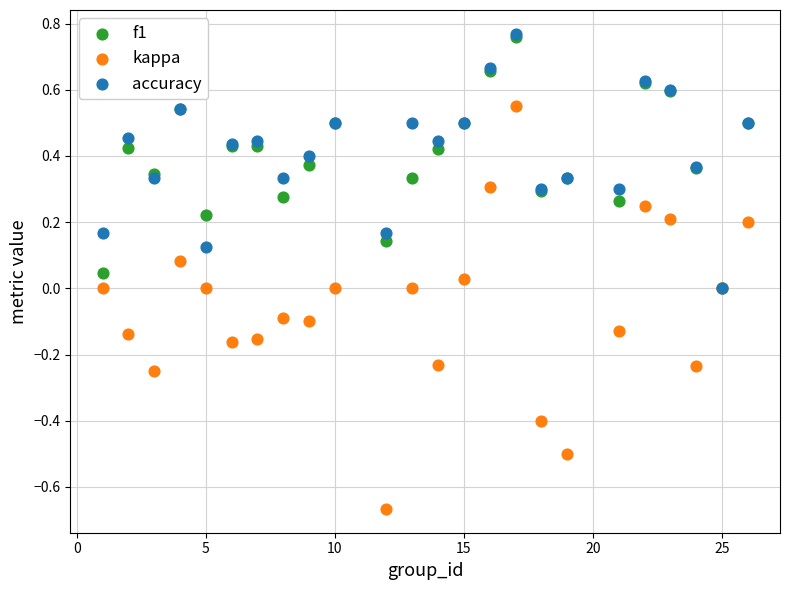

What are all the series names shown in the legend?

f1, kappa, accuracy